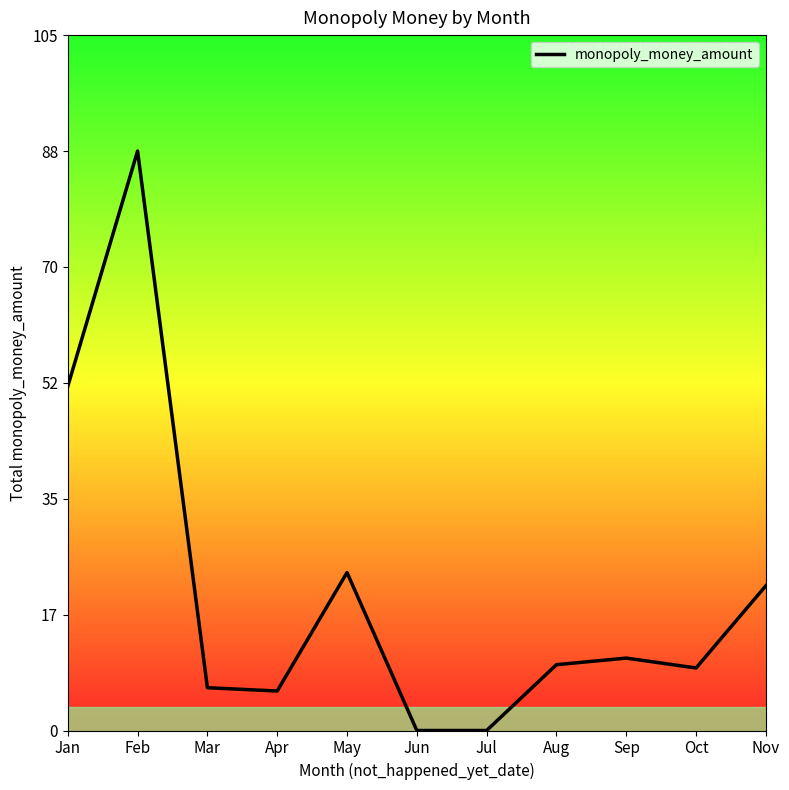

True or false: the data shows 46.4 at Jul.

False